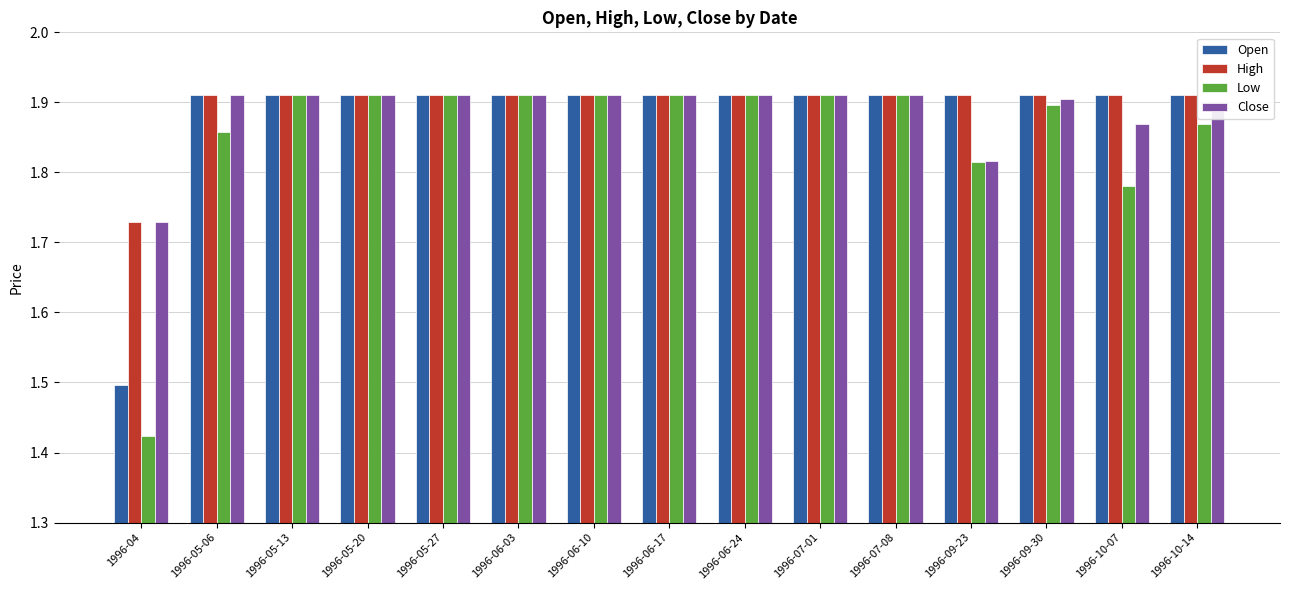

Is it true that Low equals 2.8 at 1996-05-27?

False